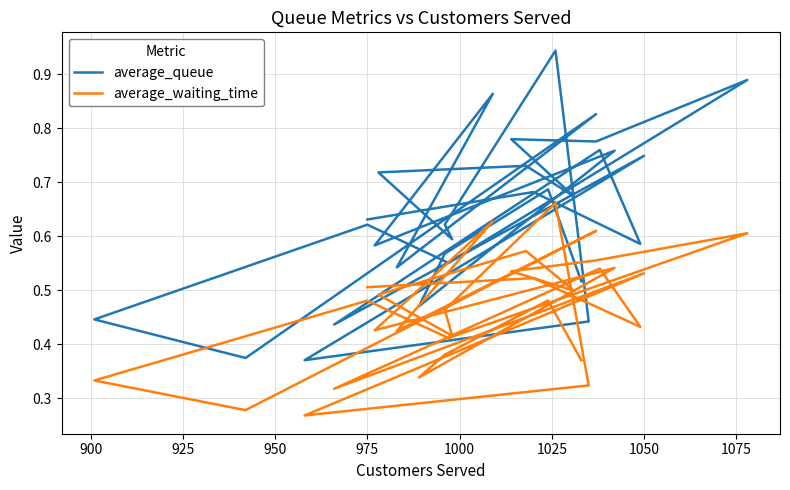

At 1025, list the series in order from largest to smallest.

average_queue, average_waiting_time